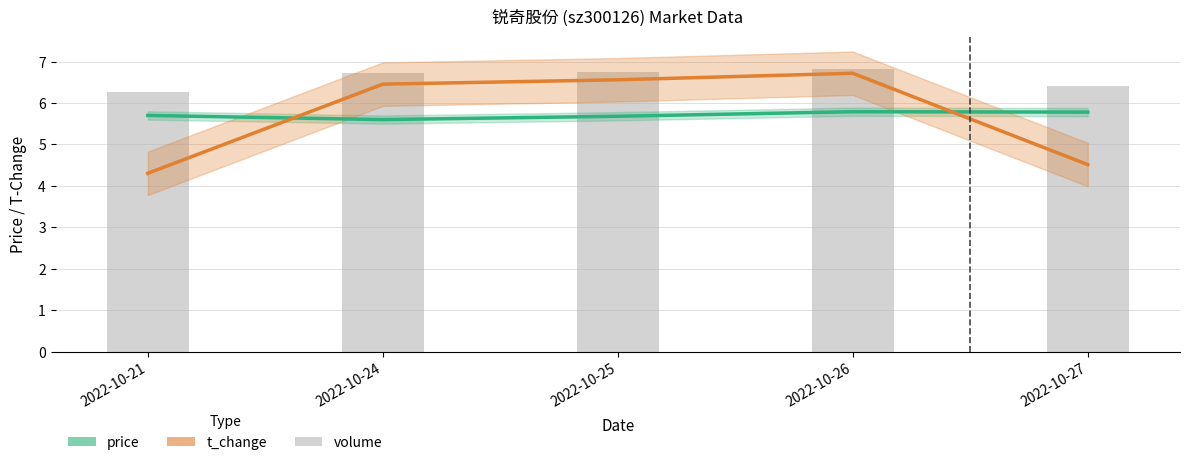

What is the average value of the price series?

5.7